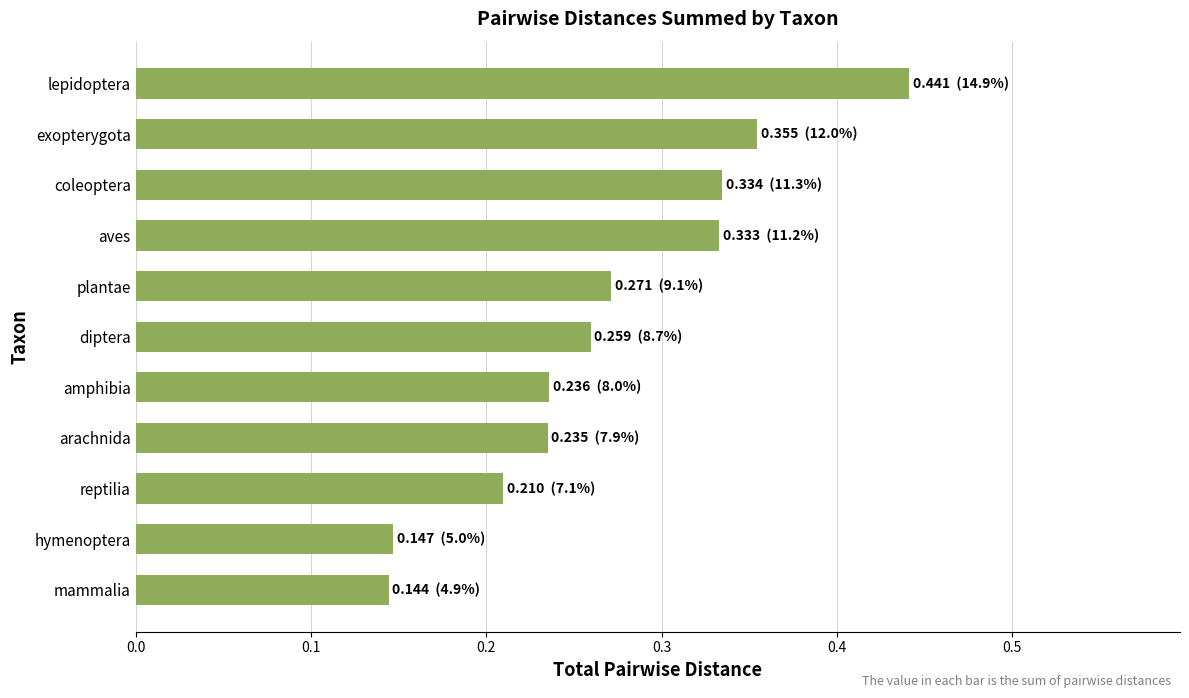

How many values are between 0 and 1?

11